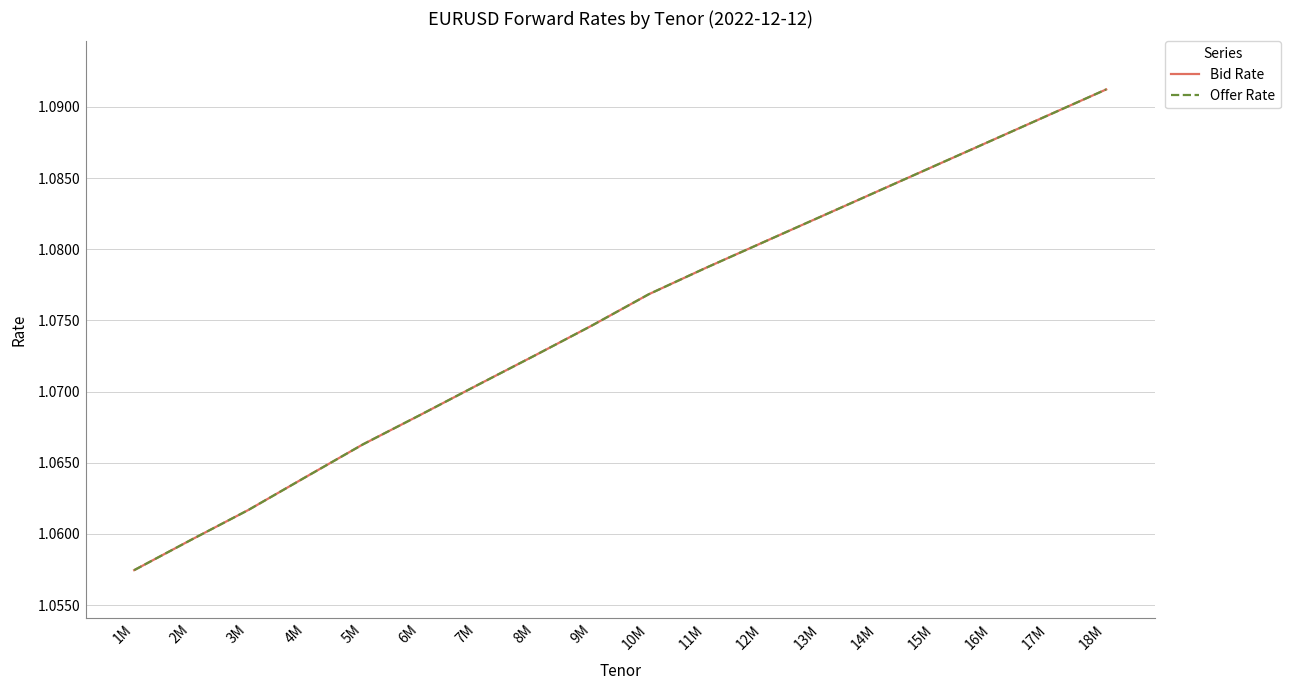

What is the lowest value of the Offer Rate series?

1.1